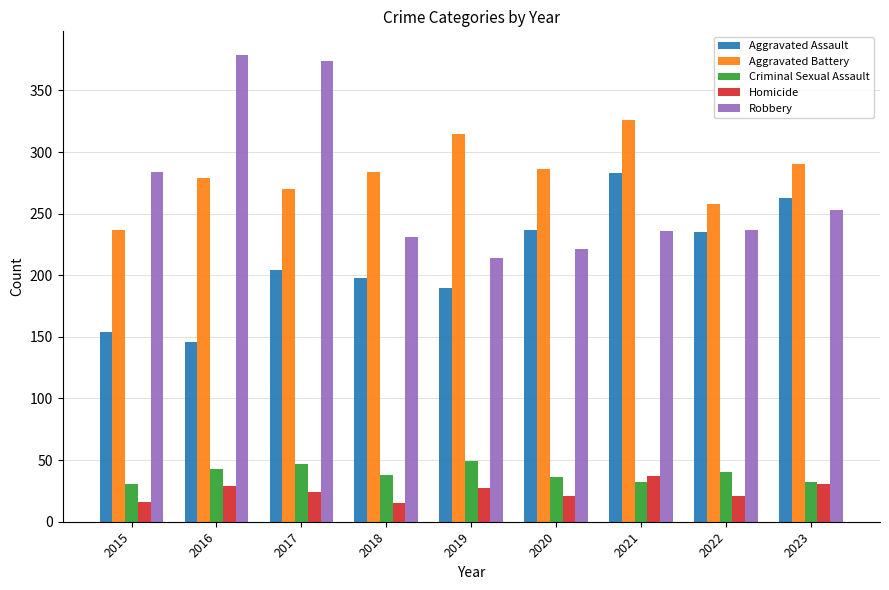

What is the total value across all series at 2021?

914